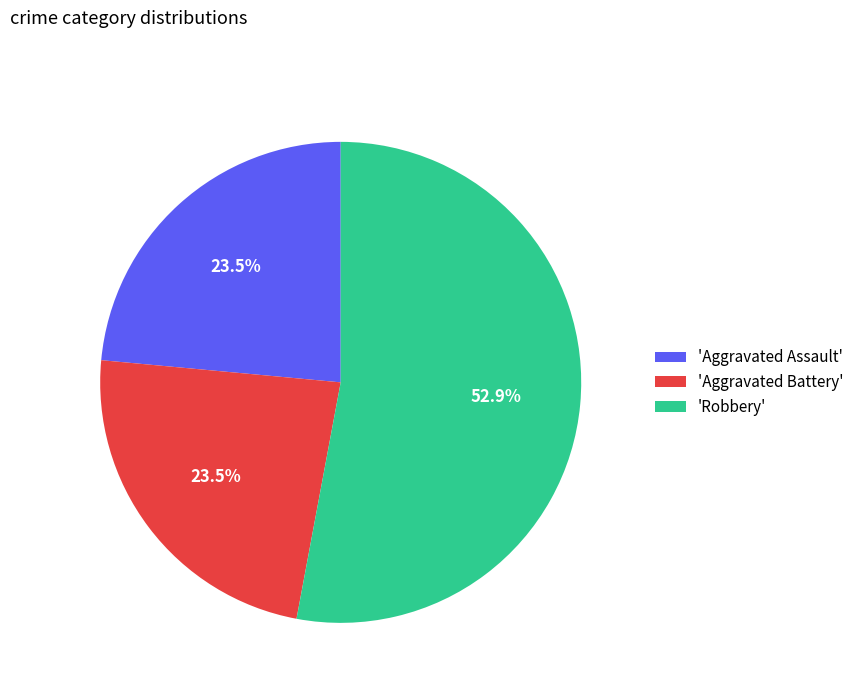

What is the majority slice?

'Robbery'